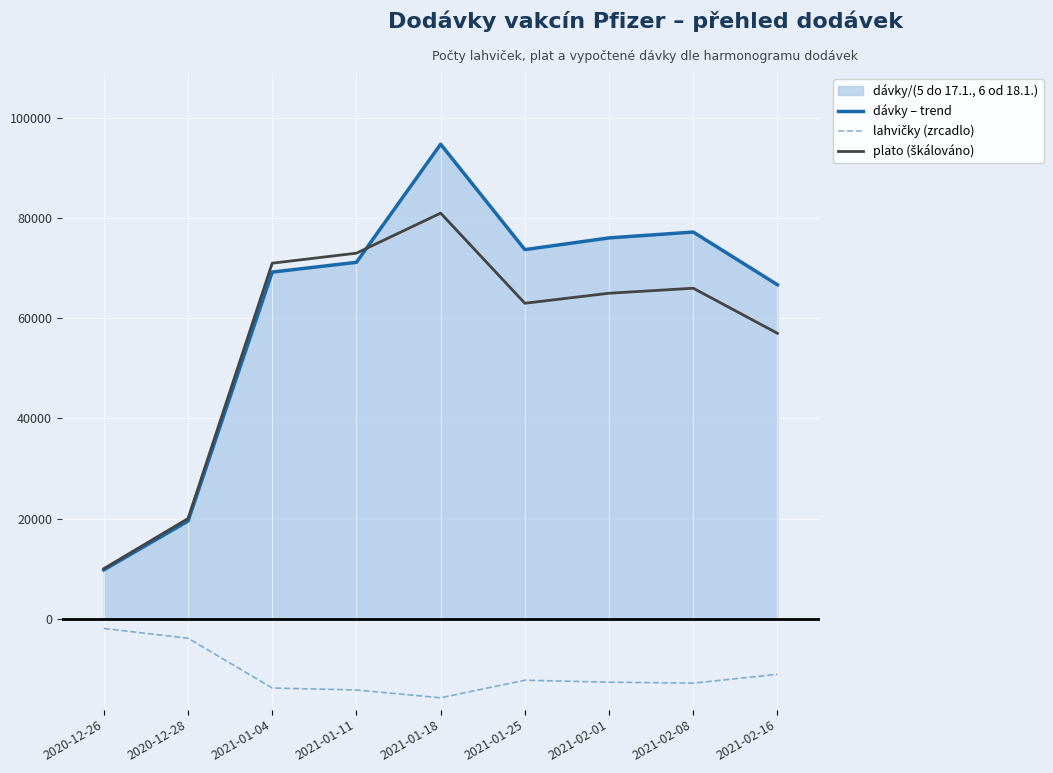

How many interior local peaks does the lahvičky (zrcadlo) series have?

1